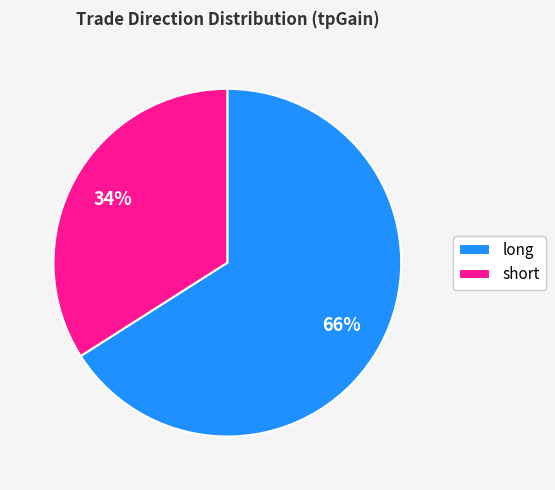

How many segments does this pie chart have?

2